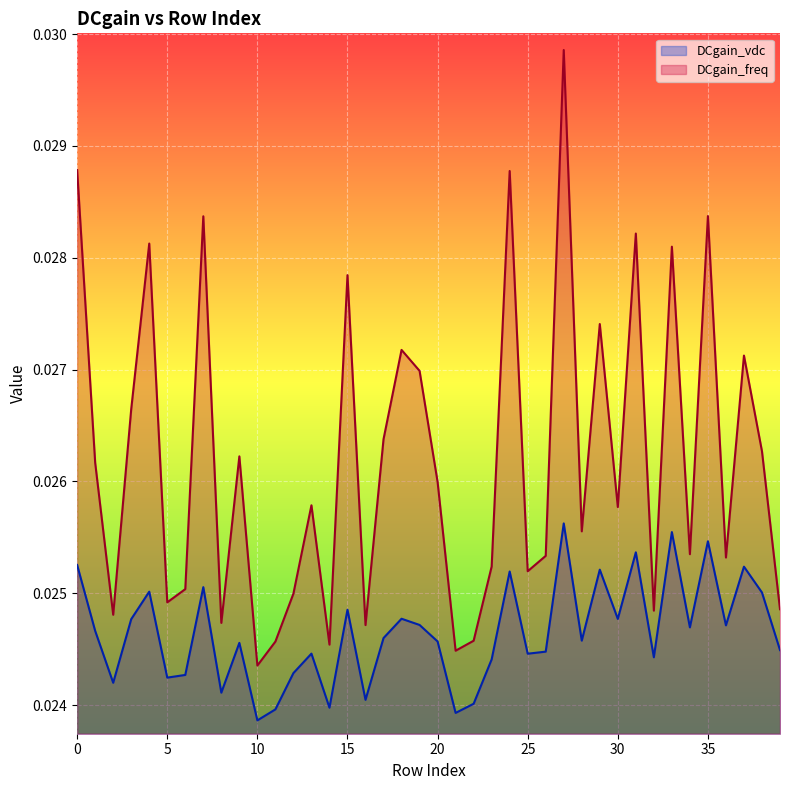

List the labels in order of DCgain_vdc value, largest first.

27, 33, 35, 31, 0, 37, 29, 24, 7, 4, 38, 15, 18, 30, 3, 19, 36, 34, 1, 17, 28, 20, 9, 39, 26, 13, 25, 32, 23, 12, 6, 5, 2, 8, 16, 22, 14, 11, 21, 10